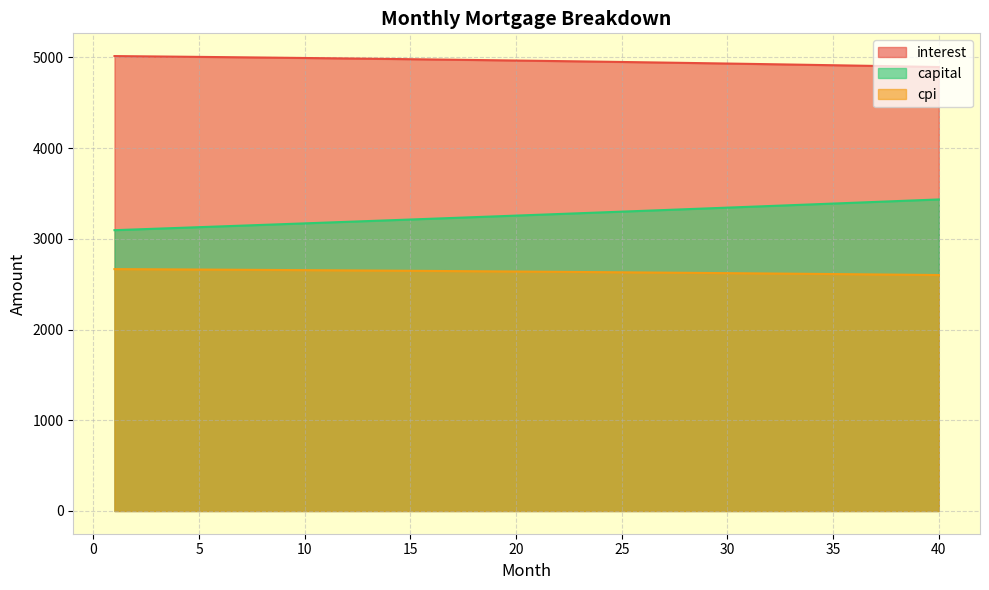

Which category has the highest value in the cpi series?

1